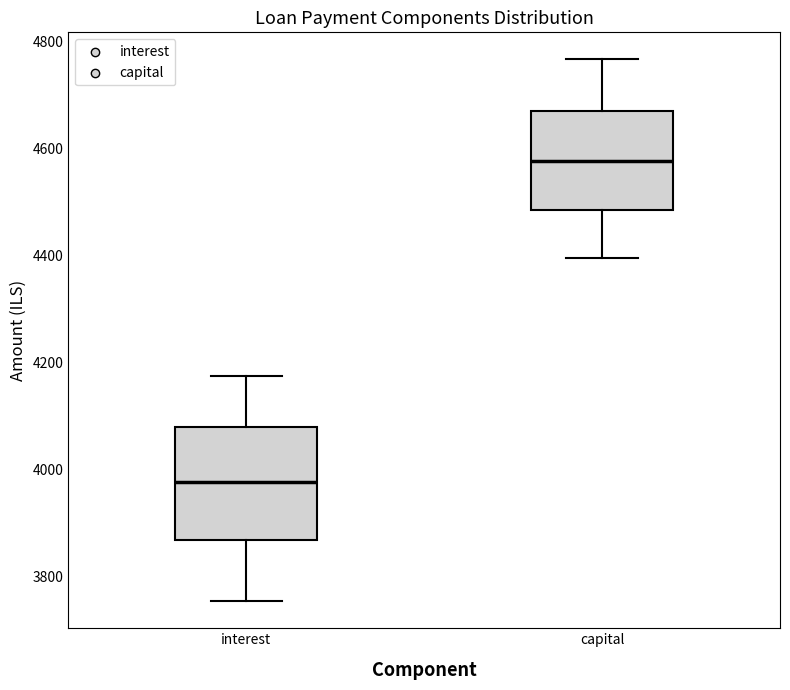

Where is the upper edge of the box for capital on the y-axis? The values are not printed on the chart, so give them approximately, as read against the axis.

4680